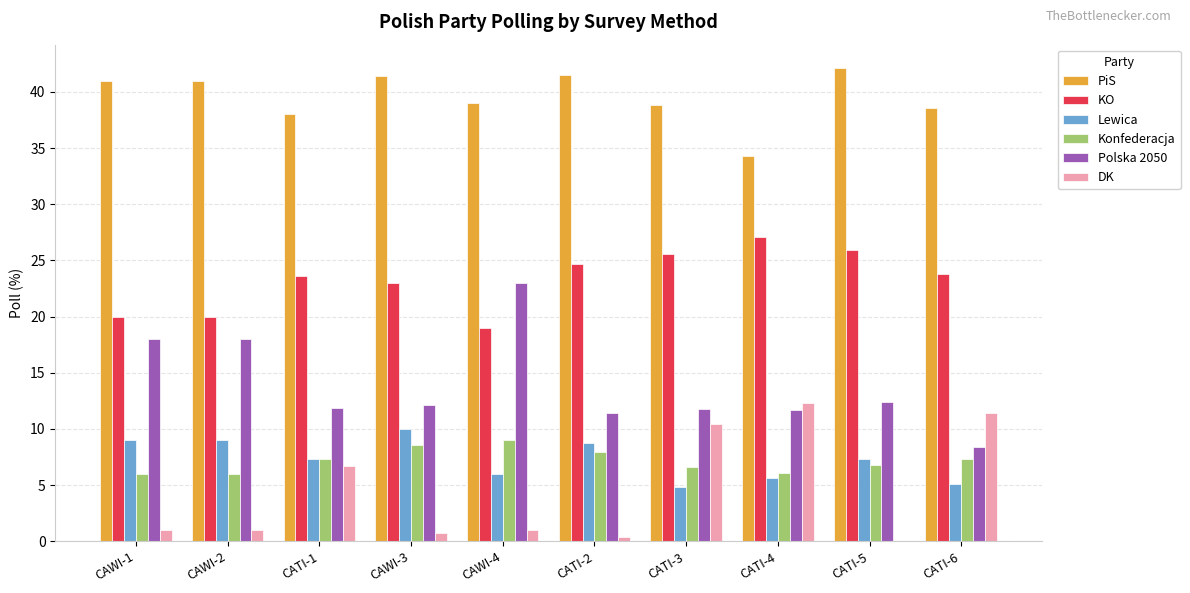

The KO series shows 39.6 at CATI-3. True or false?

False